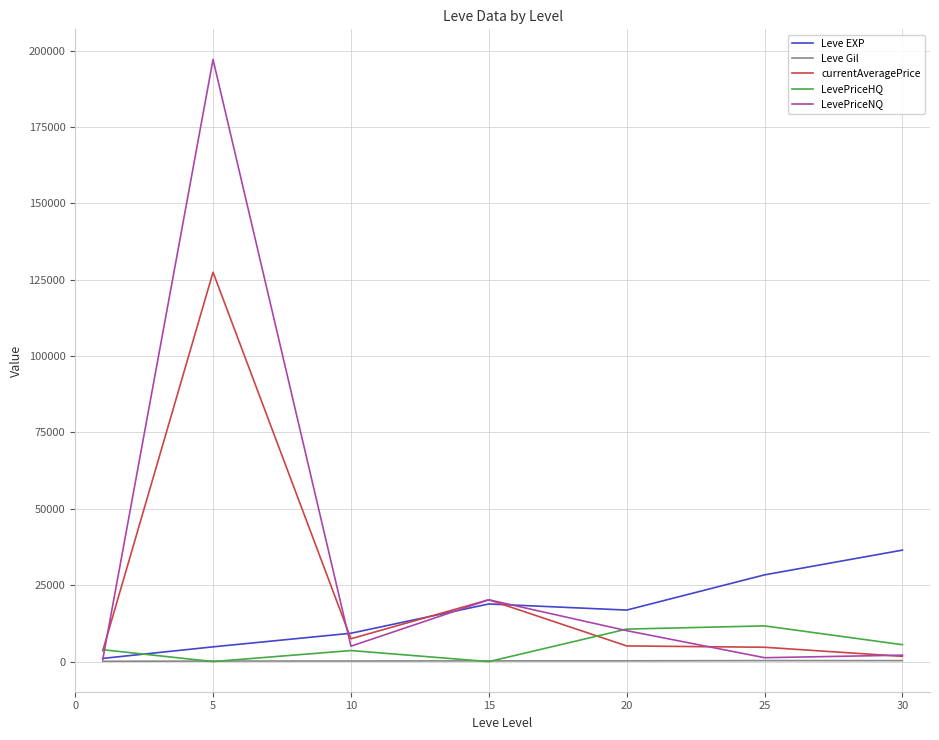

What are all the series names shown in the legend?

Leve EXP, Leve Gil, currentAveragePrice, LevePriceHQ, LevePriceNQ